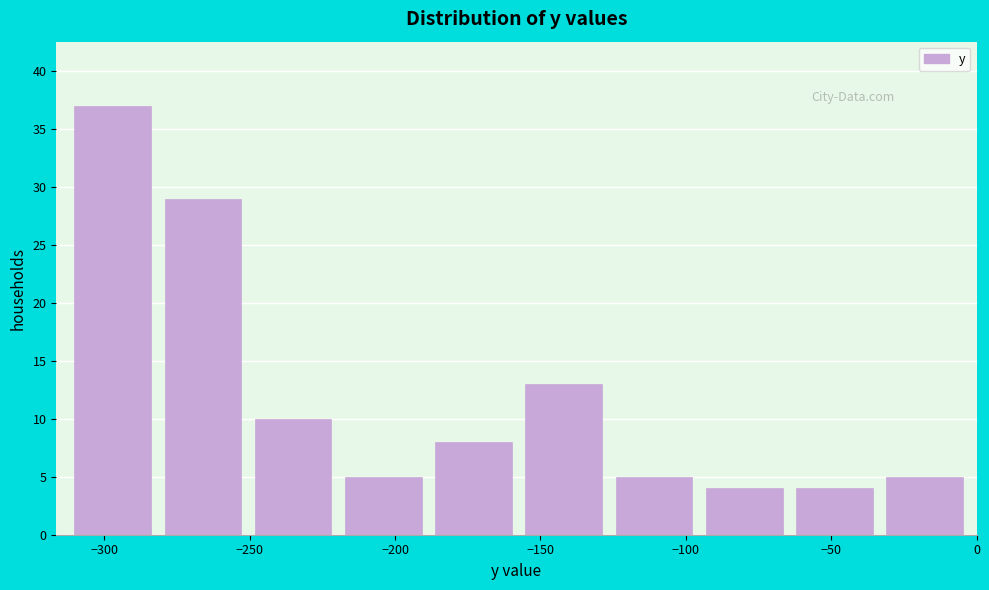

Reading left to right, transcribe this chart: for each bar, give the range it covers on the x-axis and its height. Neither the bar edges nor the heights are printed on the chart, so give them approximately, as read against the axes.

-310 to -280: 37
-280 to -250: 29
-250 to -215: 10
-215 to -185: 5
-185 to -155: 8
-155 to -125: 13
-125 to -95: 5
-95 to -60: 4
-60 to -30: 4
-30 to 0: 5